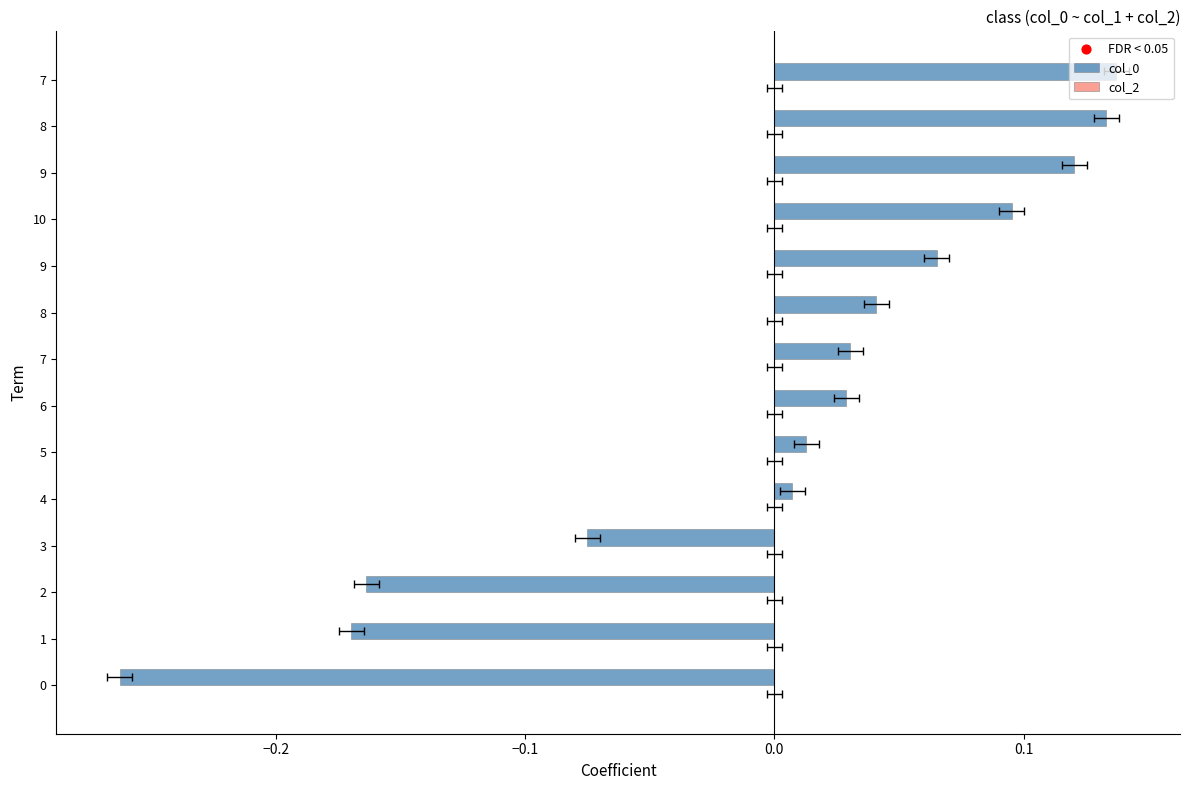

Is the value of col_0 at 6 greater than the value of col_2 at 0.1?

No